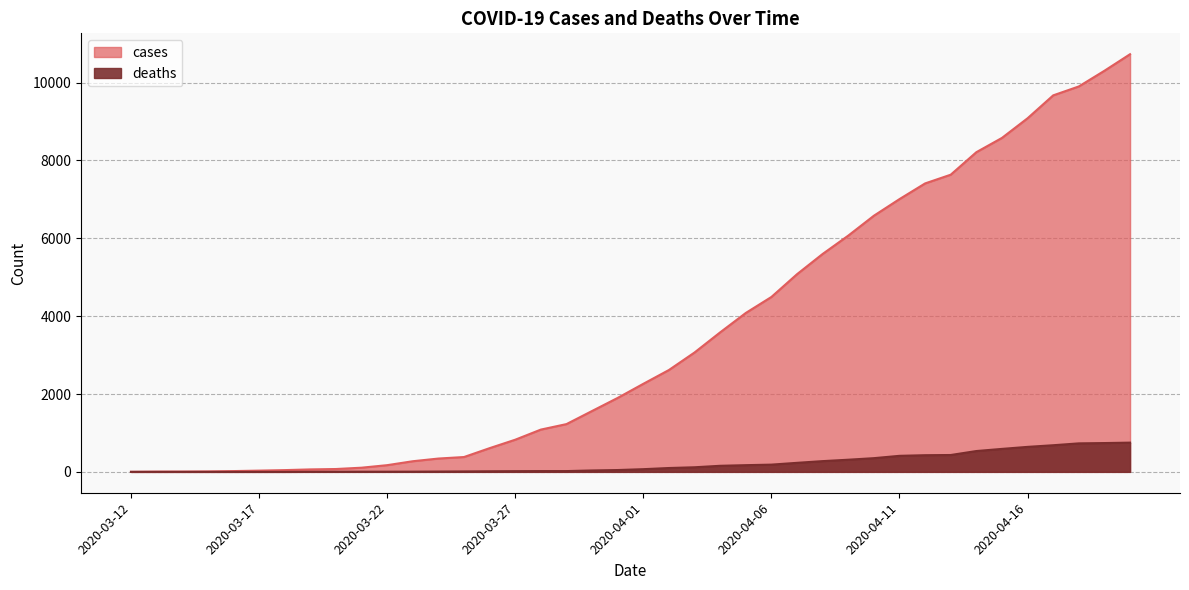

True or false: deaths has more than 2 interior local peaks.

False